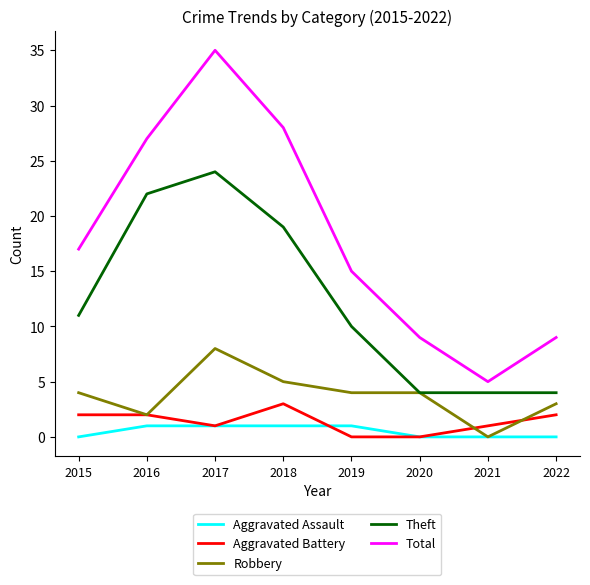

At which category does Aggravated Battery reach its first local valley?

2017